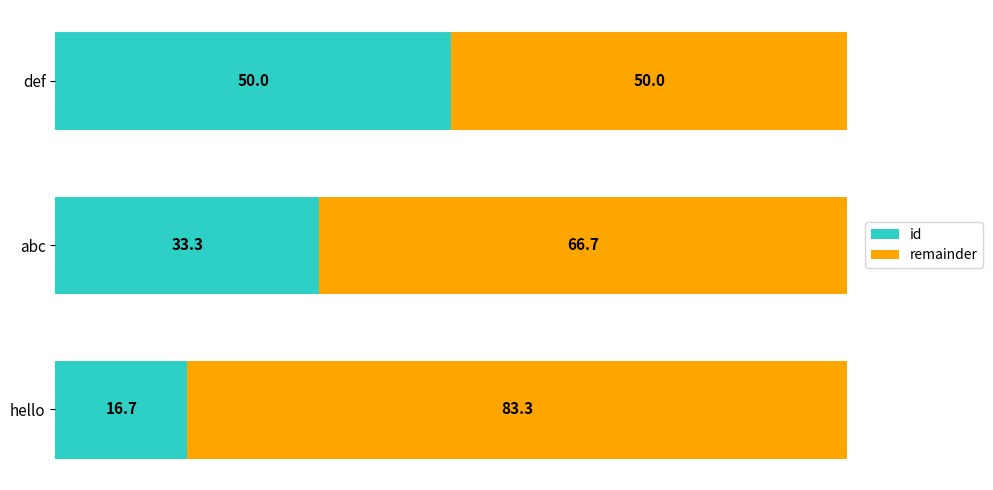

What is the total value across all series at hello?

100.0